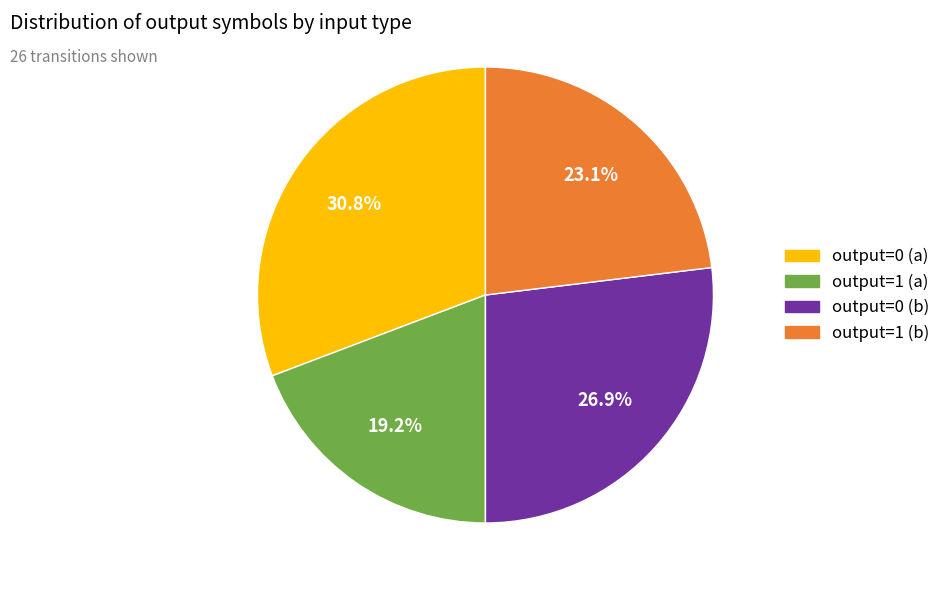

Is there a majority slice in this chart?

No